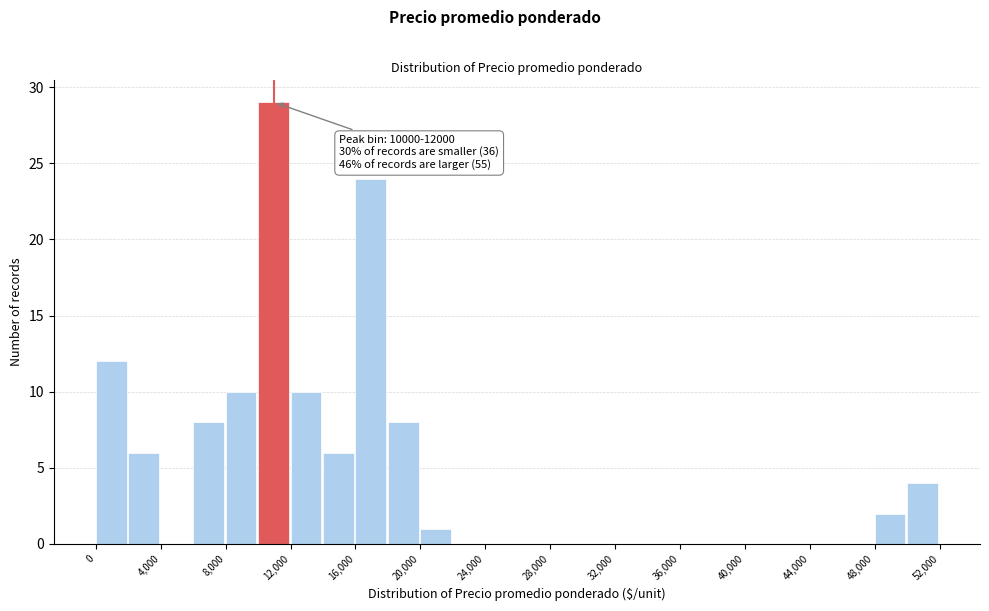

Which range on the x-axis has the tallest bar?

10000 to 12000